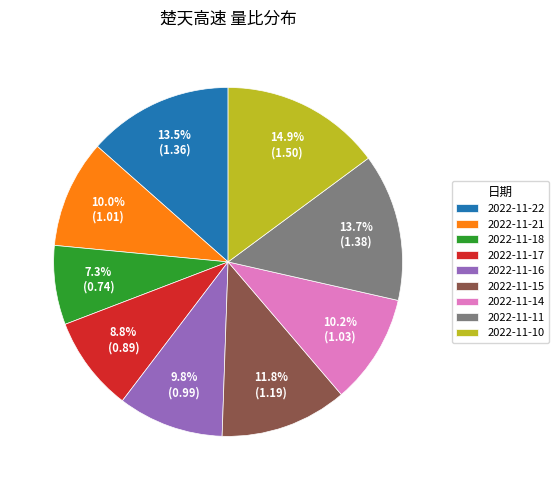

What percentage is the 2022-11-11 slice, to the nearest percent?

14%